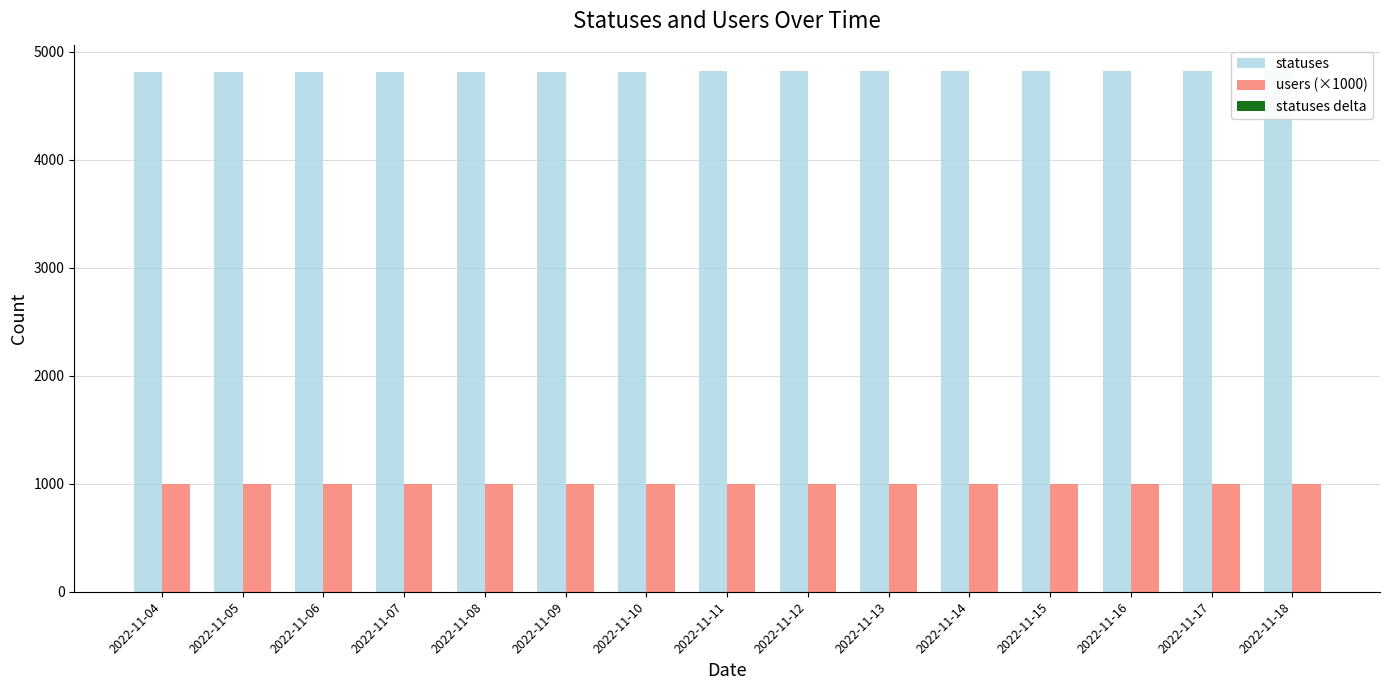

Reading left to right, list all the values displayed in this chart.

statuses: 2022-11-04=4812	2022-11-05=4812	2022-11-06=4813	2022-11-07=4813	2022-11-08=4814	2022-11-09=4815	2022-11-10=4816	2022-11-11=4817	2022-11-12=4818	2022-11-13=4819	2022-11-14=4820	2022-11-15=4821	2022-11-16=4822	2022-11-17=4823	2022-11-18=4824
users (×1000): 2022-11-04=1000	2022-11-05=1000	2022-11-06=1000	2022-11-07=1000	2022-11-08=1000	2022-11-09=1000	2022-11-10=1000	2022-11-11=1000	2022-11-12=1000	2022-11-13=1000	2022-11-14=1000	2022-11-15=1000	2022-11-16=1000	2022-11-17=1000	2022-11-18=1000
statuses delta: 2022-11-04=1	2022-11-05=0	2022-11-06=1	2022-11-07=0	2022-11-08=1	2022-11-09=1	2022-11-10=1	2022-11-11=1	2022-11-12=1	2022-11-13=1	2022-11-14=1	2022-11-15=1	2022-11-16=1	2022-11-17=1	2022-11-18=1